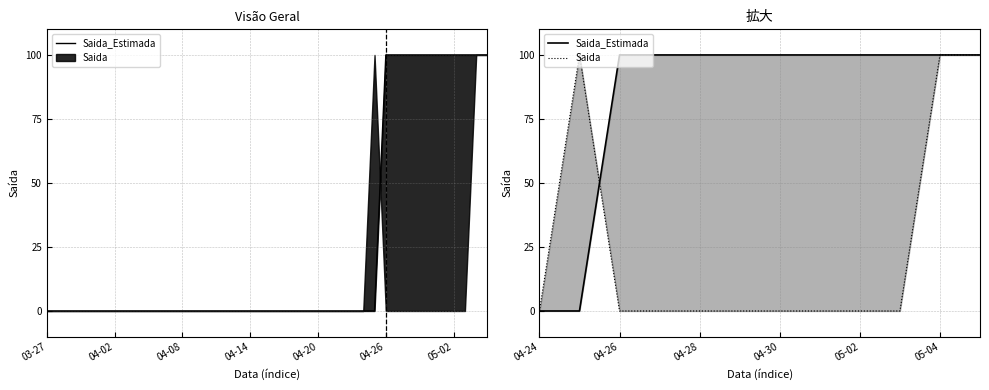

Does the chart have visible grid lines?

Yes